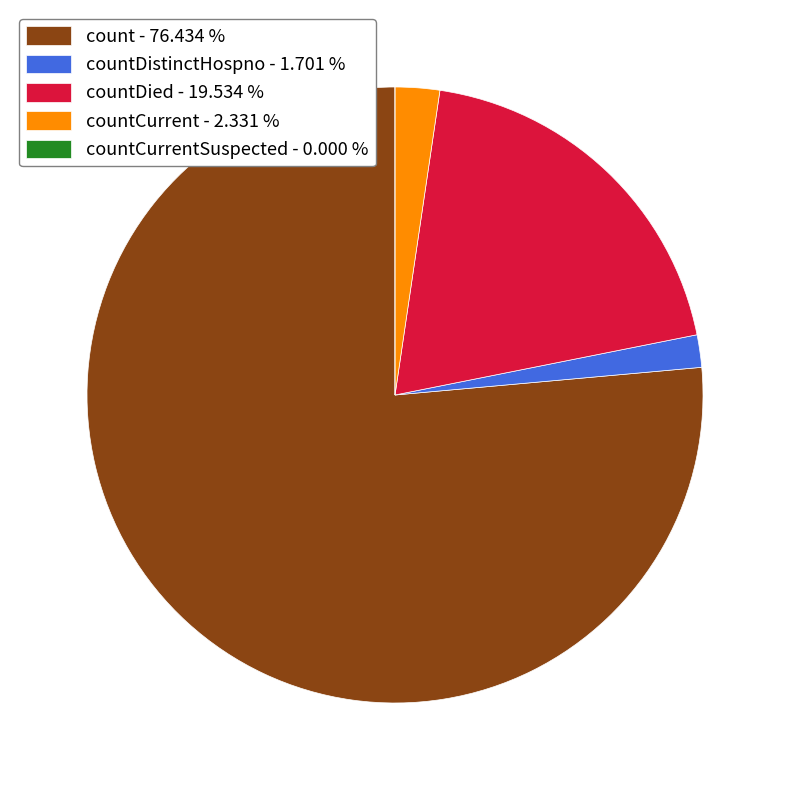

Which has a higher value, countDied - 19.534 % or countDistinctHospno - 1.701 %?

countDied - 19.534 %